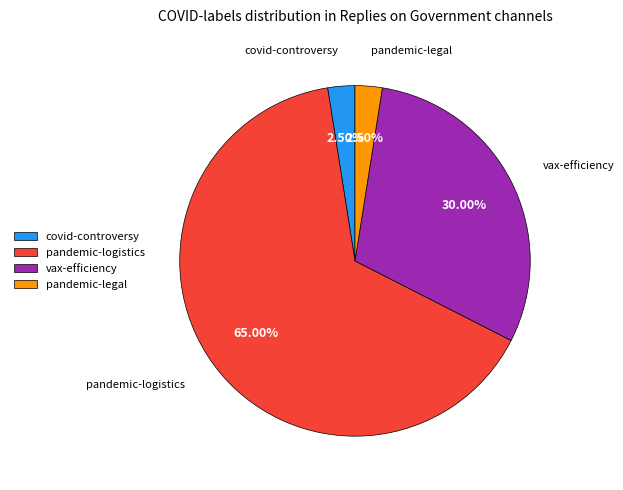

How many slices are in this pie chart?

4